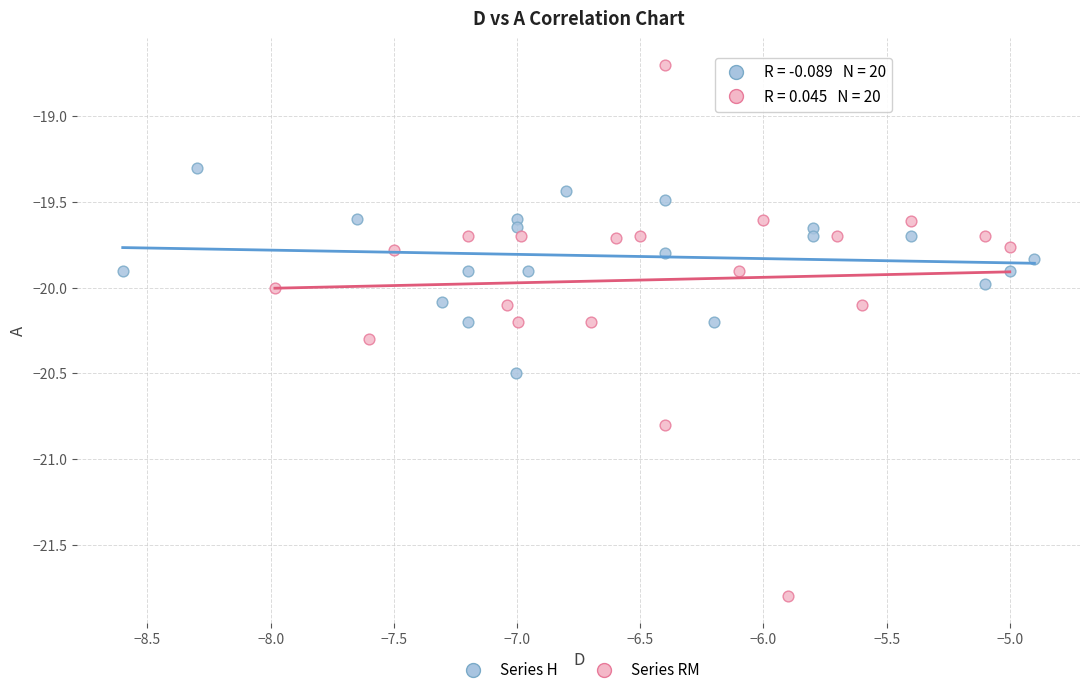

Which series reaches the minimum Y coordinate?

Series RM